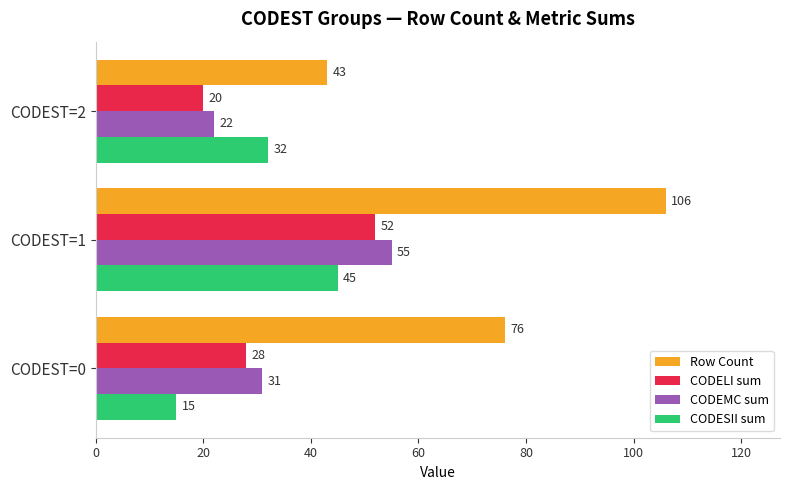

Where is CODESII sum nearest to the value 30?

CODEST=2